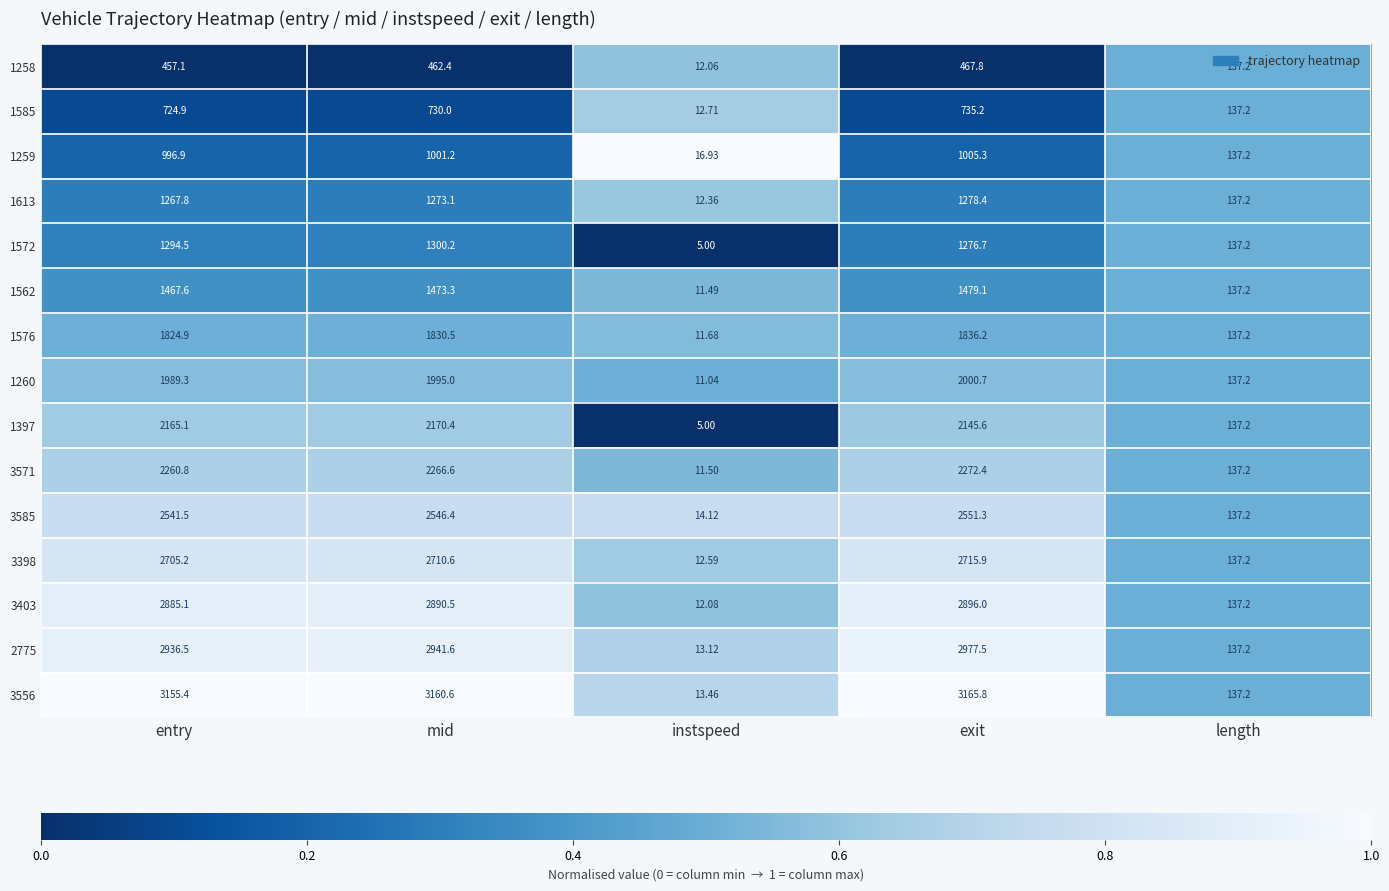

Which category has the highest value in the 3403 series?

exit